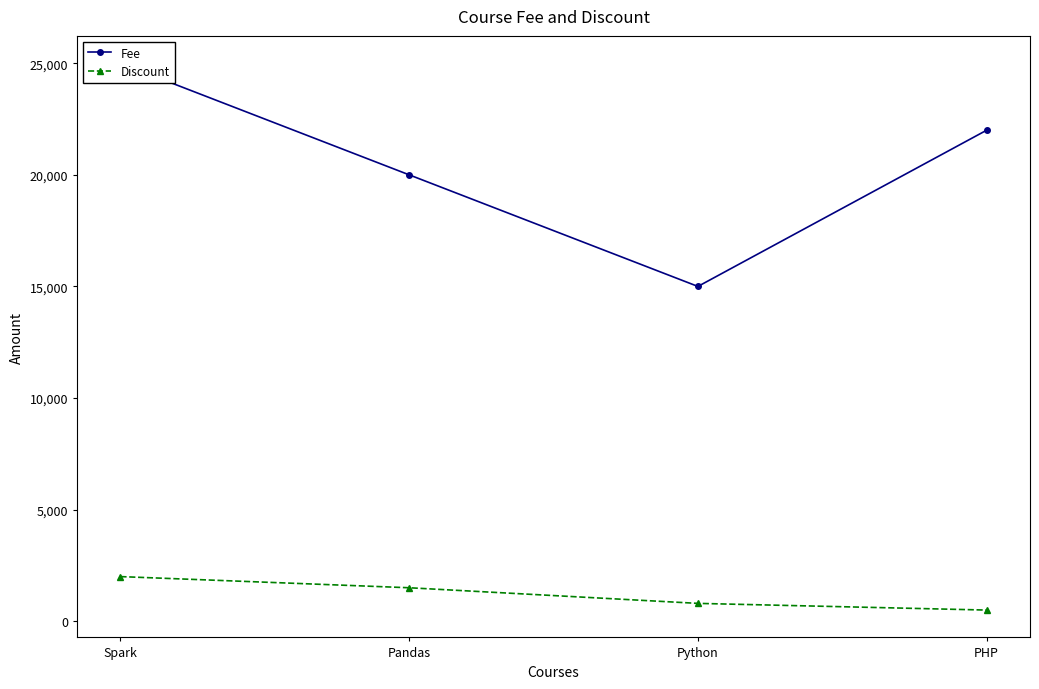

Where does the Discount series first go above 1500?

Spark